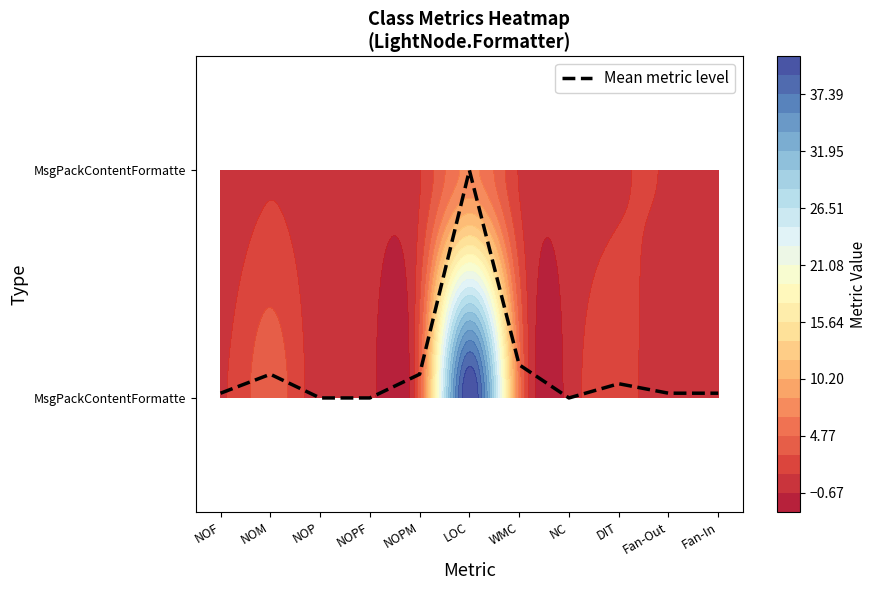

The value at NOM is 0.2. True or false?

False